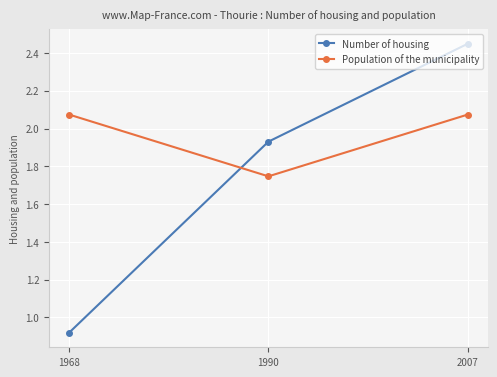

What is the total value across all series at 2007?

4.5